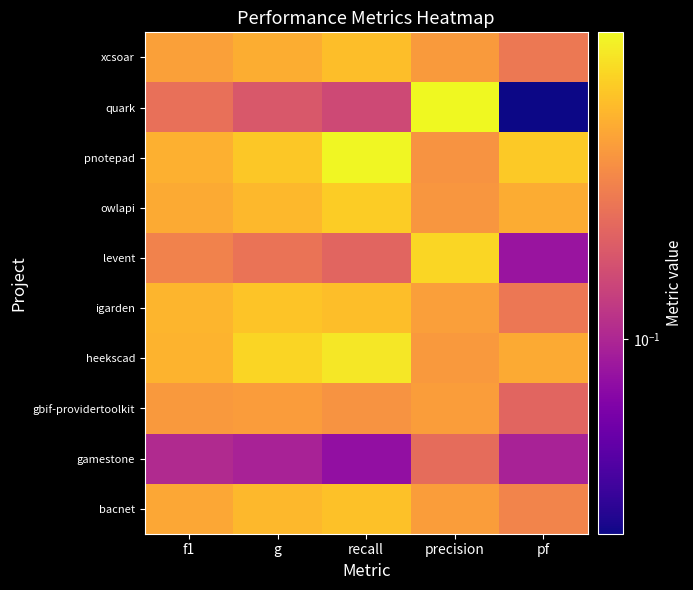

Rank the series by their maximum value, from lowest to highest.

gamestone, gbif-providertoolkit, xcsoar, bacnet, igarden, owlapi, levent, heekscad, pnotepad, quark